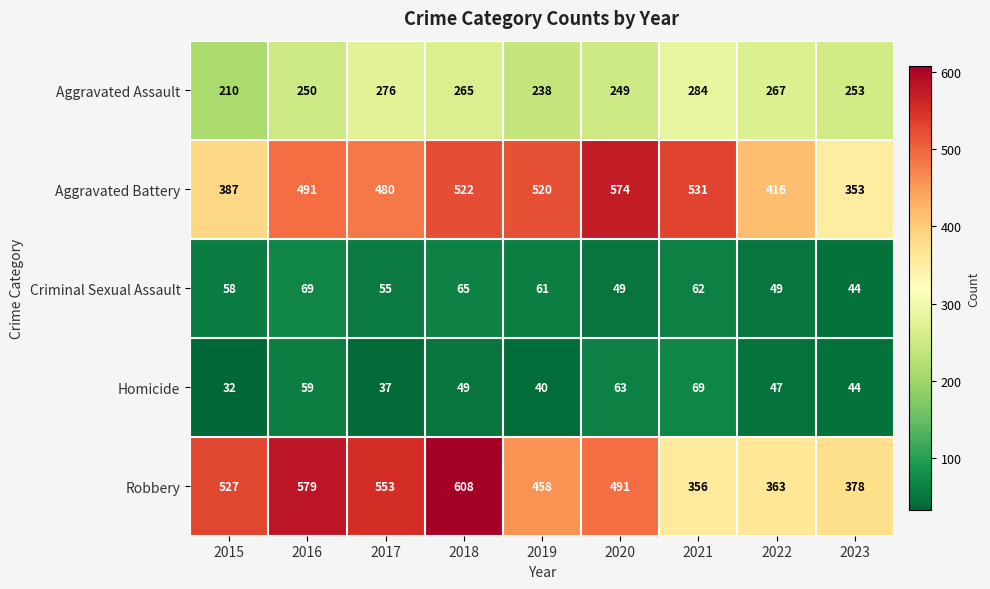

What is the average value of the Aggravated Battery series?

475